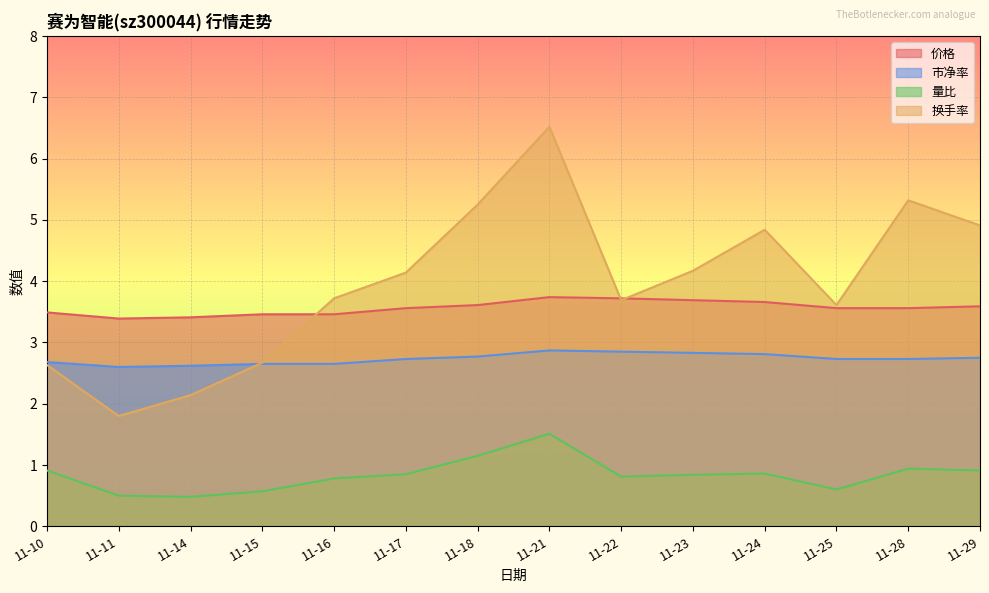

Which series has the largest total across all categories?

换手率